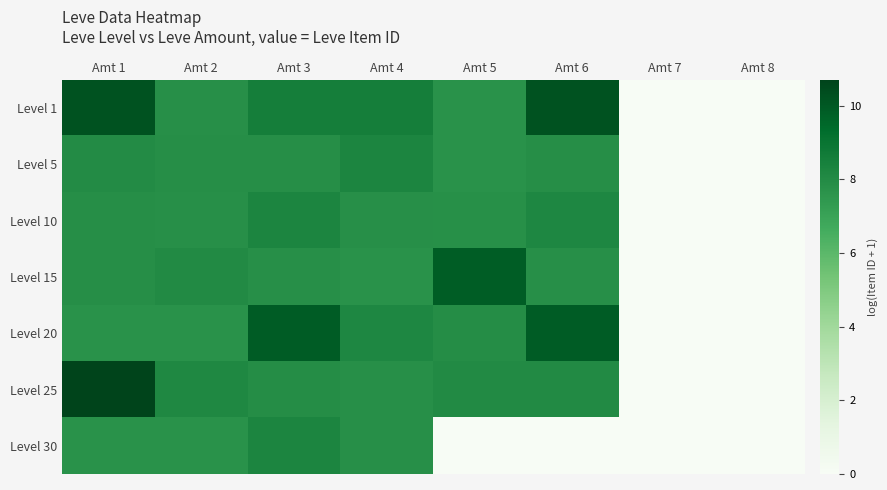

Reading left to right, list all the values displayed in this chart.

Level 1: Amt 1=10.2	Amt 2=7.8	Amt 3=8.5	Amt 4=8.5	Amt 5=7.7	Amt 6=10.2	Amt 7=0.0	Amt 8=0.0
Level 5: Amt 1=8.0	Amt 2=7.9	Amt 3=7.9	Amt 4=8.2	Amt 5=7.7	Amt 6=7.9	Amt 7=0.0	Amt 8=0.0
Level 10: Amt 1=7.9	Amt 2=7.8	Amt 3=8.2	Amt 4=7.8	Amt 5=7.8	Amt 6=8.2	Amt 7=0.0	Amt 8=0.0
Level 15: Amt 1=7.9	Amt 2=8.0	Amt 3=7.8	Amt 4=7.7	Amt 5=9.8	Amt 6=7.8	Amt 7=0.0	Amt 8=0.0
Level 20: Amt 1=7.7	Amt 2=7.7	Amt 3=9.9	Amt 4=8.2	Amt 5=7.9	Amt 6=9.9	Amt 7=0.0	Amt 8=0.0
Level 25: Amt 1=10.7	Amt 2=8.1	Amt 3=7.9	Amt 4=7.8	Amt 5=8.0	Amt 6=8.0	Amt 7=0.0	Amt 8=0.0
Level 30: Amt 1=7.7	Amt 2=7.7	Amt 3=8.3	Amt 4=7.8	Amt 5=0.0	Amt 6=0.0	Amt 7=0.0	Amt 8=0.0